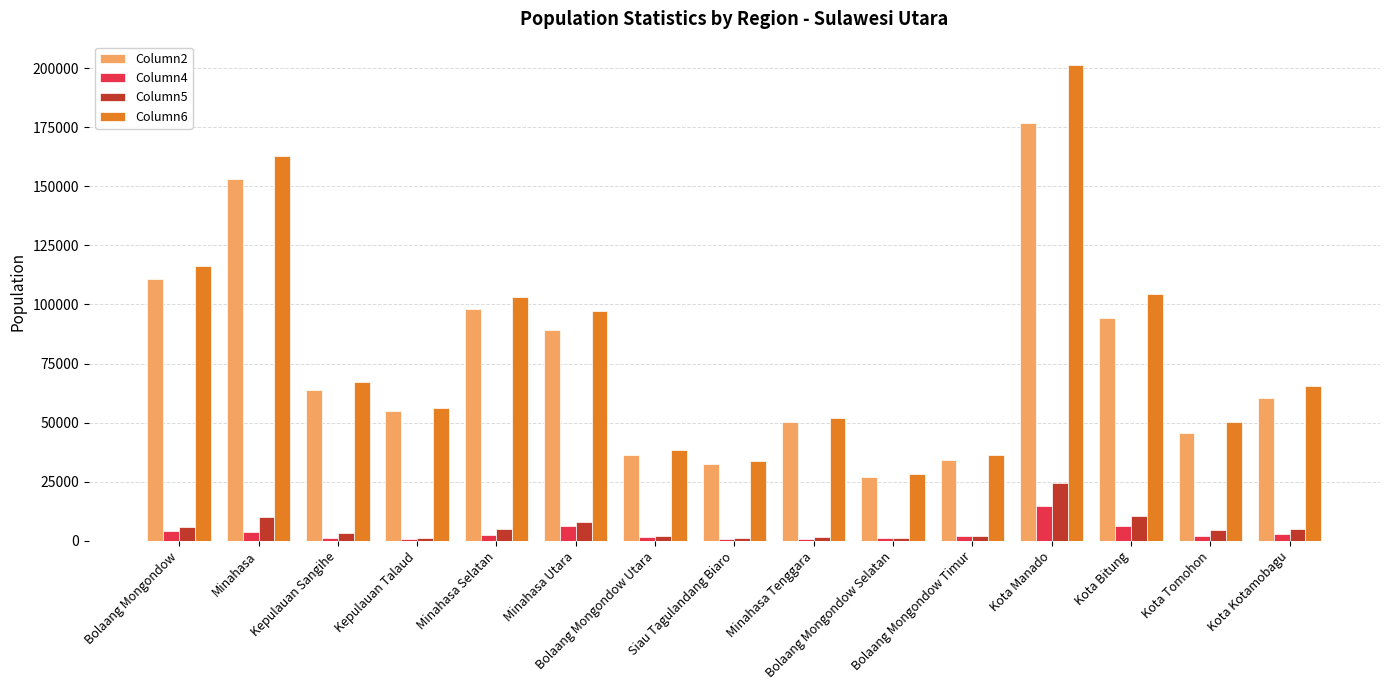

Rank the series by their maximum value, from highest to lowest.

Column6, Column2, Column5, Column4